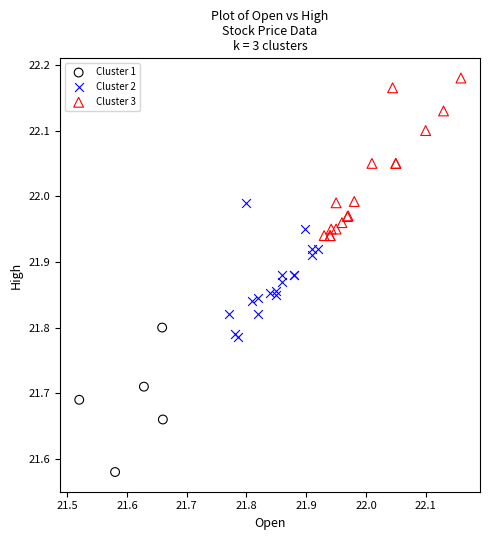

Which series contains the lowest Y value?

Cluster 1